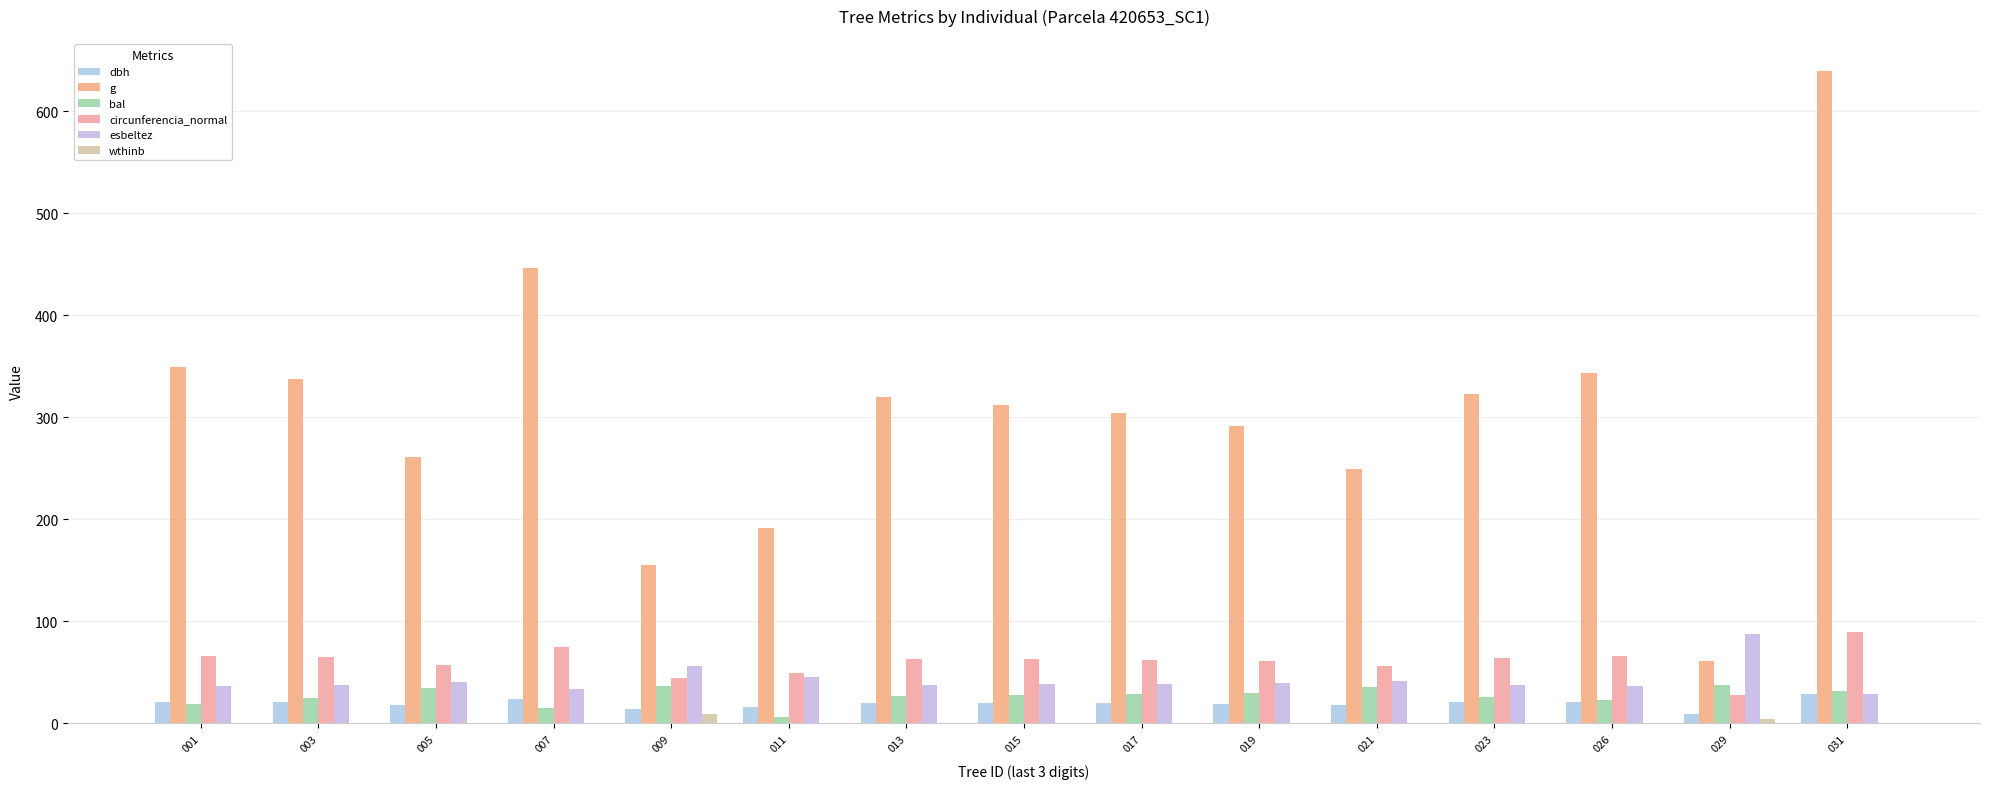

Between 021 and 031, which series saw the biggest shift?

g